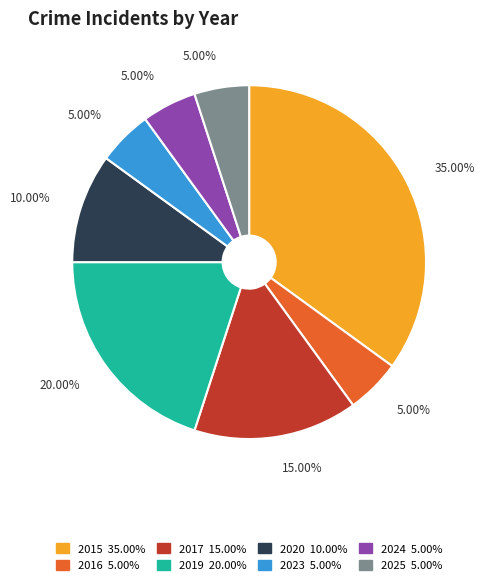

Approximately how many times larger is the value at 2015 compared to 2024?

7.0